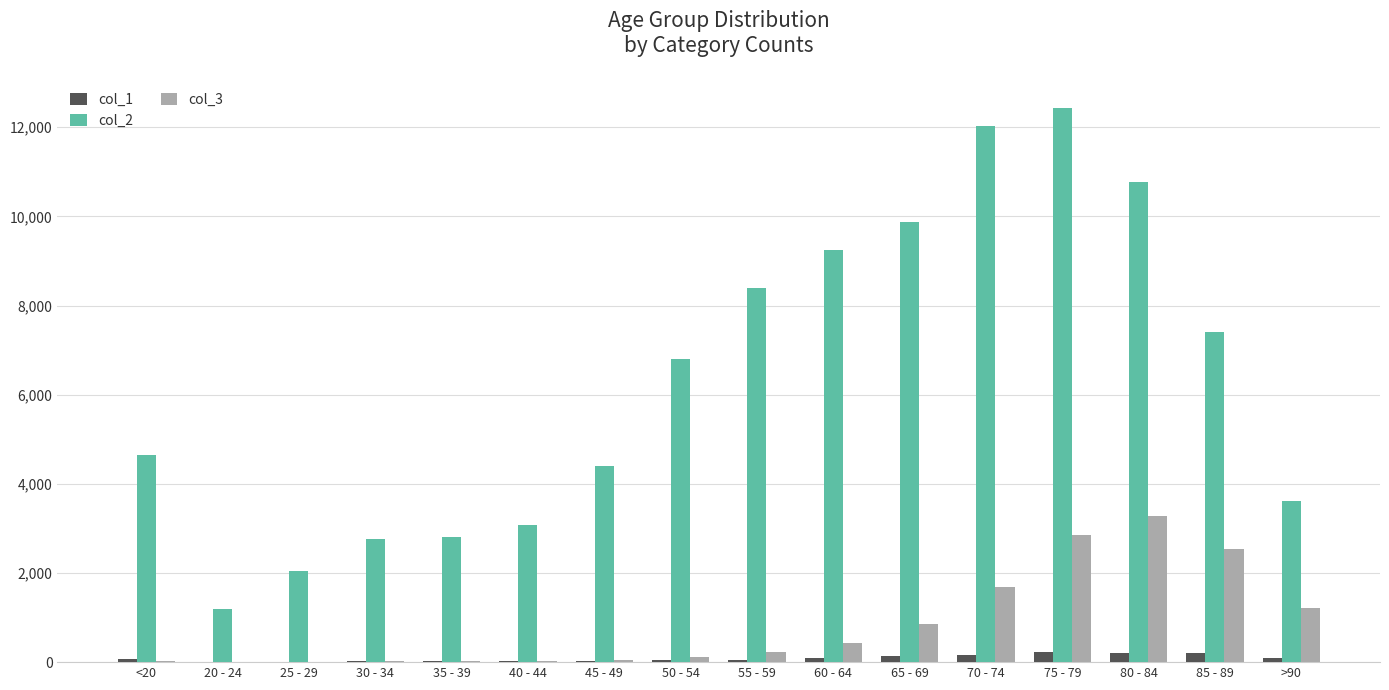

Is the value of col_3 at 35 - 39 greater than the value of col_2 at 70 - 74?

No